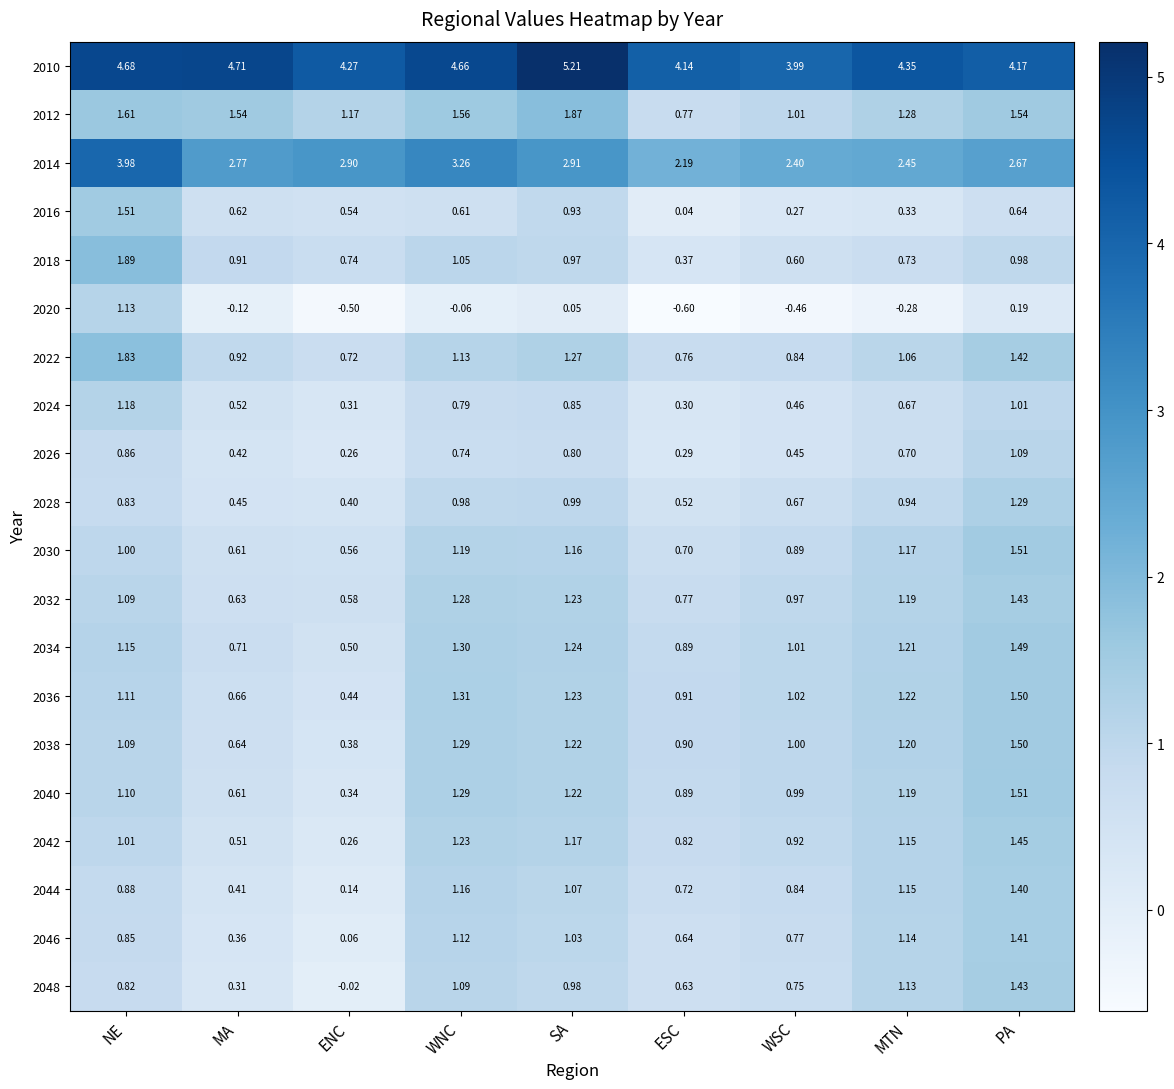

How many categories are shown in the chart?

9